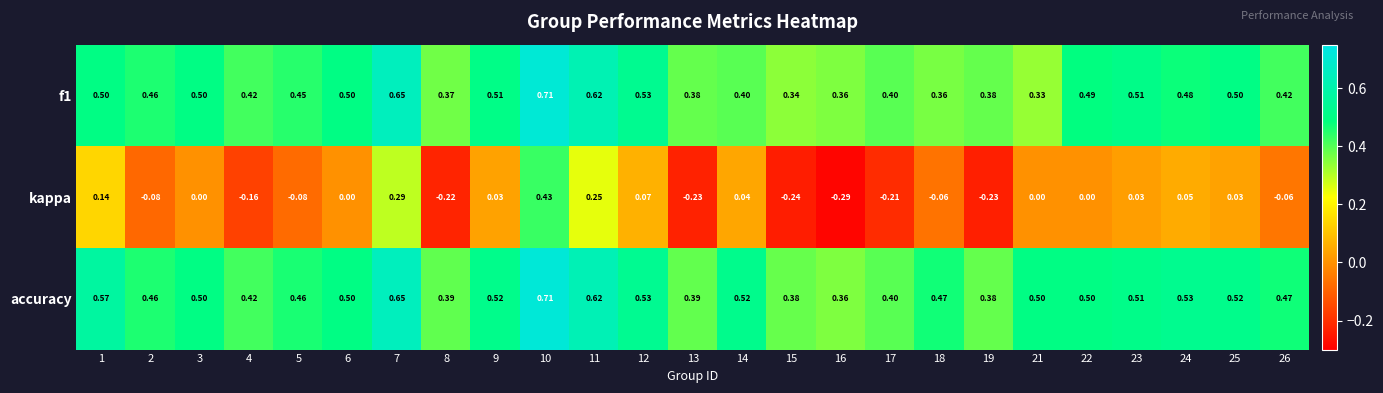

Which series has the widest spread of values?

kappa